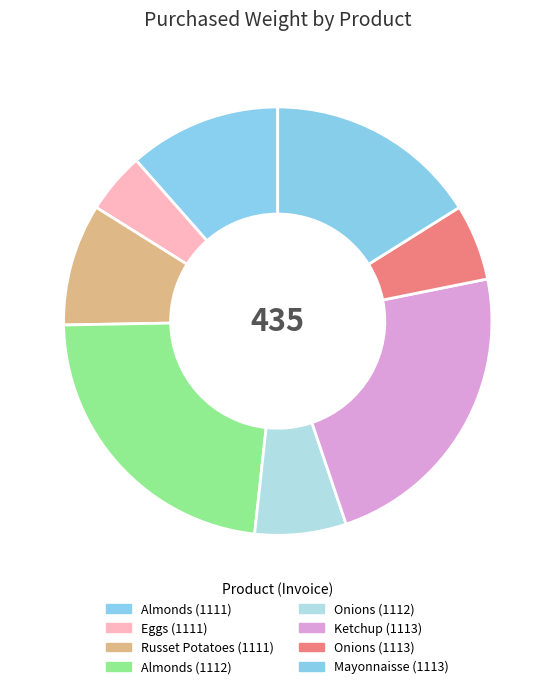

What is the change in value from Eggs (1111) to Onions (1113)?

+5